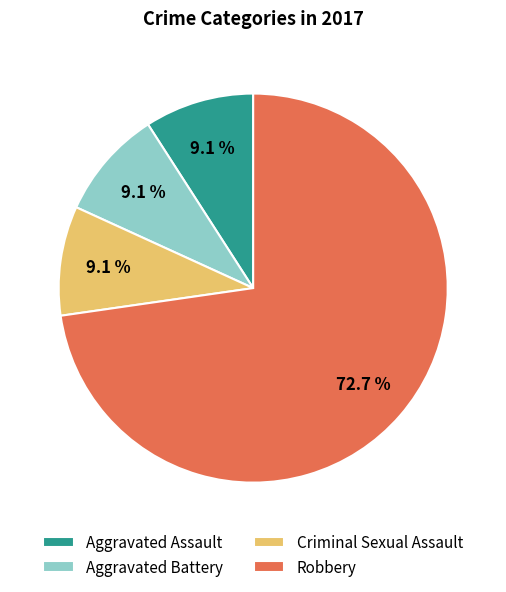

What percentage is NOT represented by Criminal Sexual Assault?

90.9%